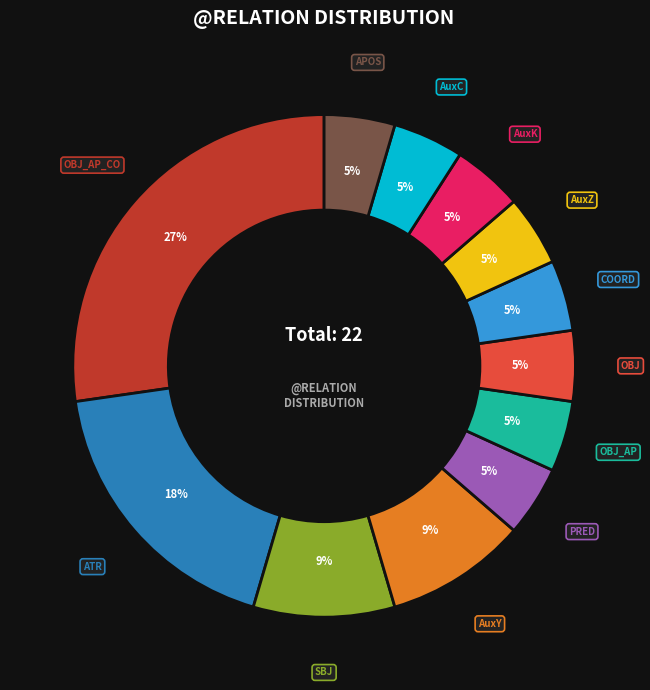

Approximately how many times larger is the value at OBJ compared to APOS?

1.0